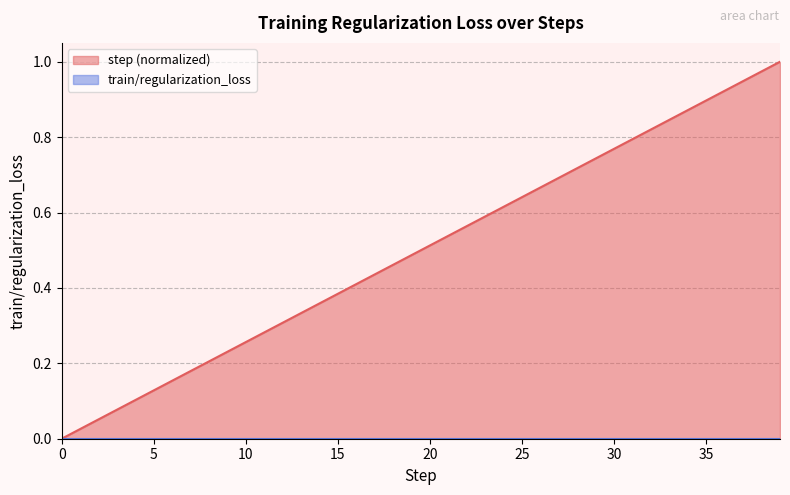

List the labels in order of value, smallest first.

0, 1, 2, 3, 4, 5, 6, 7, 8, 9, 10, 11, 12, 13, 14, 15, 16, 17, 18, 19, 20, 21, 22, 23, 24, 25, 26, 27, 28, 29, 30, 31, 32, 33, 34, 35, 36, 37, 38, 39